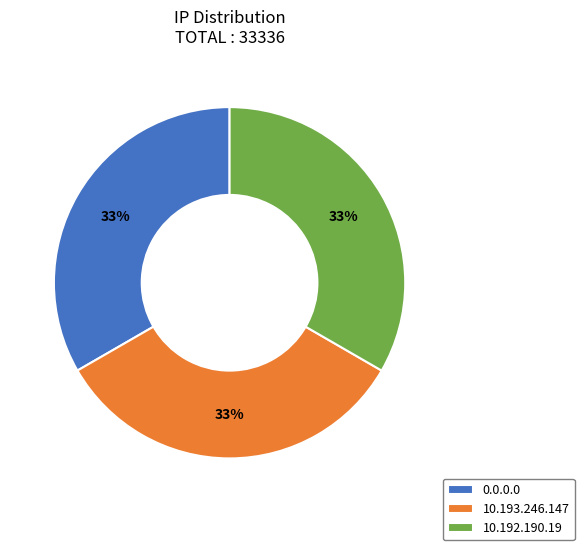

Is the sum of 10.193.246.147 and 0.0.0.0 greater than half?

Yes